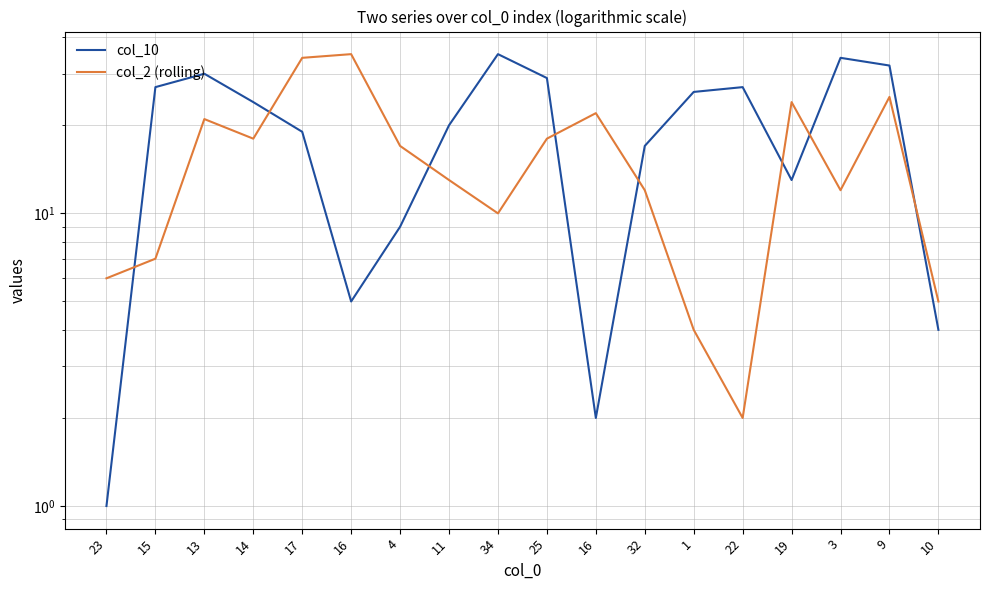

What is the difference between the col_2 (rolling) values at 23 and 9?

19